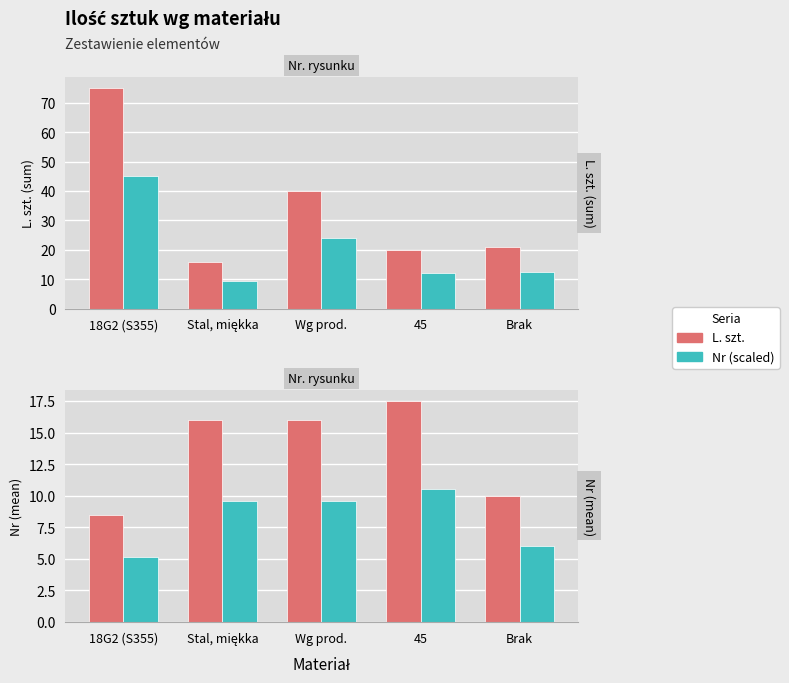

Is the value of Nr (mean) at 45 greater than the value of Nr (scaled) at 18G2 (S355)?

Yes